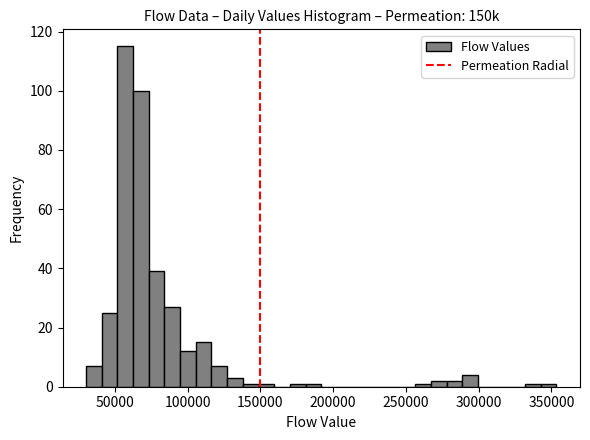

Around what value on the x-axis is the tallest bar? Give the approximate position of its centre, as read against the axis.

55000